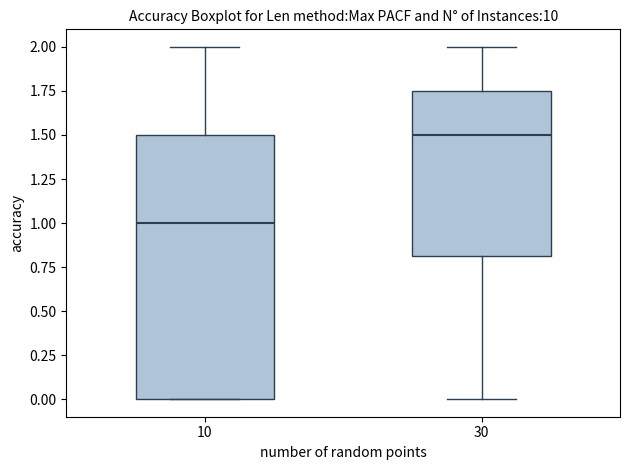

Where does the upper whisker of the box at x = 30 end on the y-axis? The values are not printed on the chart, so give them approximately, as read against the axis.

2.00